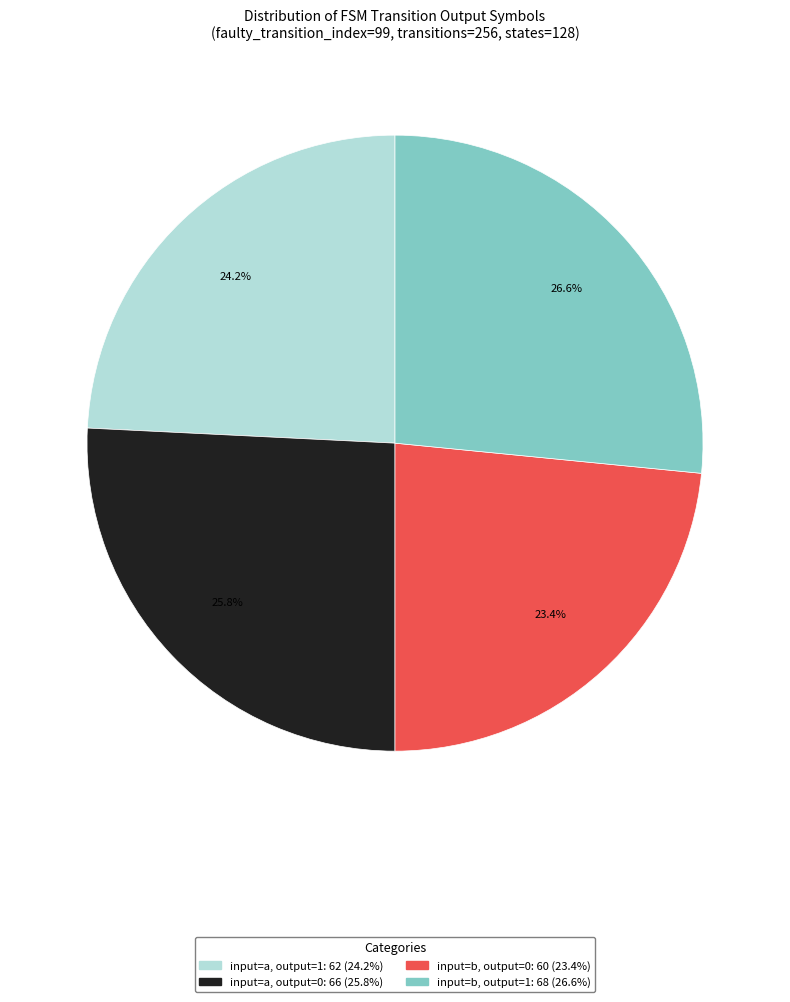

To the nearest percent, what is the average slice percentage?

25%